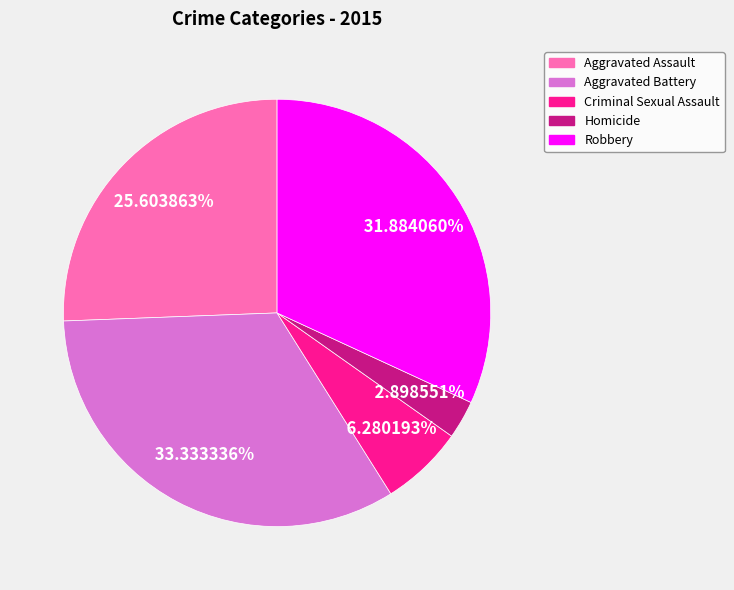

Is there any slice that represents more than half of the pie?

No